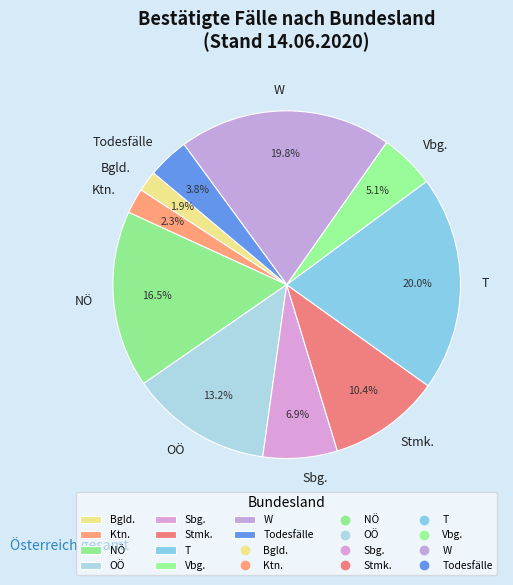

Is it true that Stmk. is 25% of the pie?

False